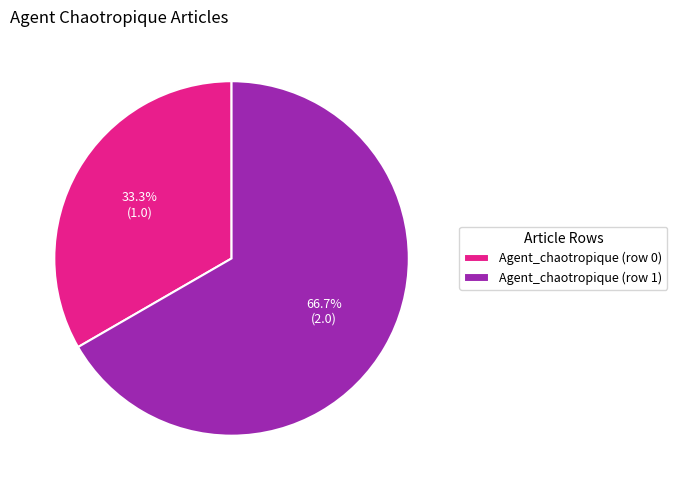

What percentage is the Agent_chaotropique (row 1) slice, to the nearest percent?

67%